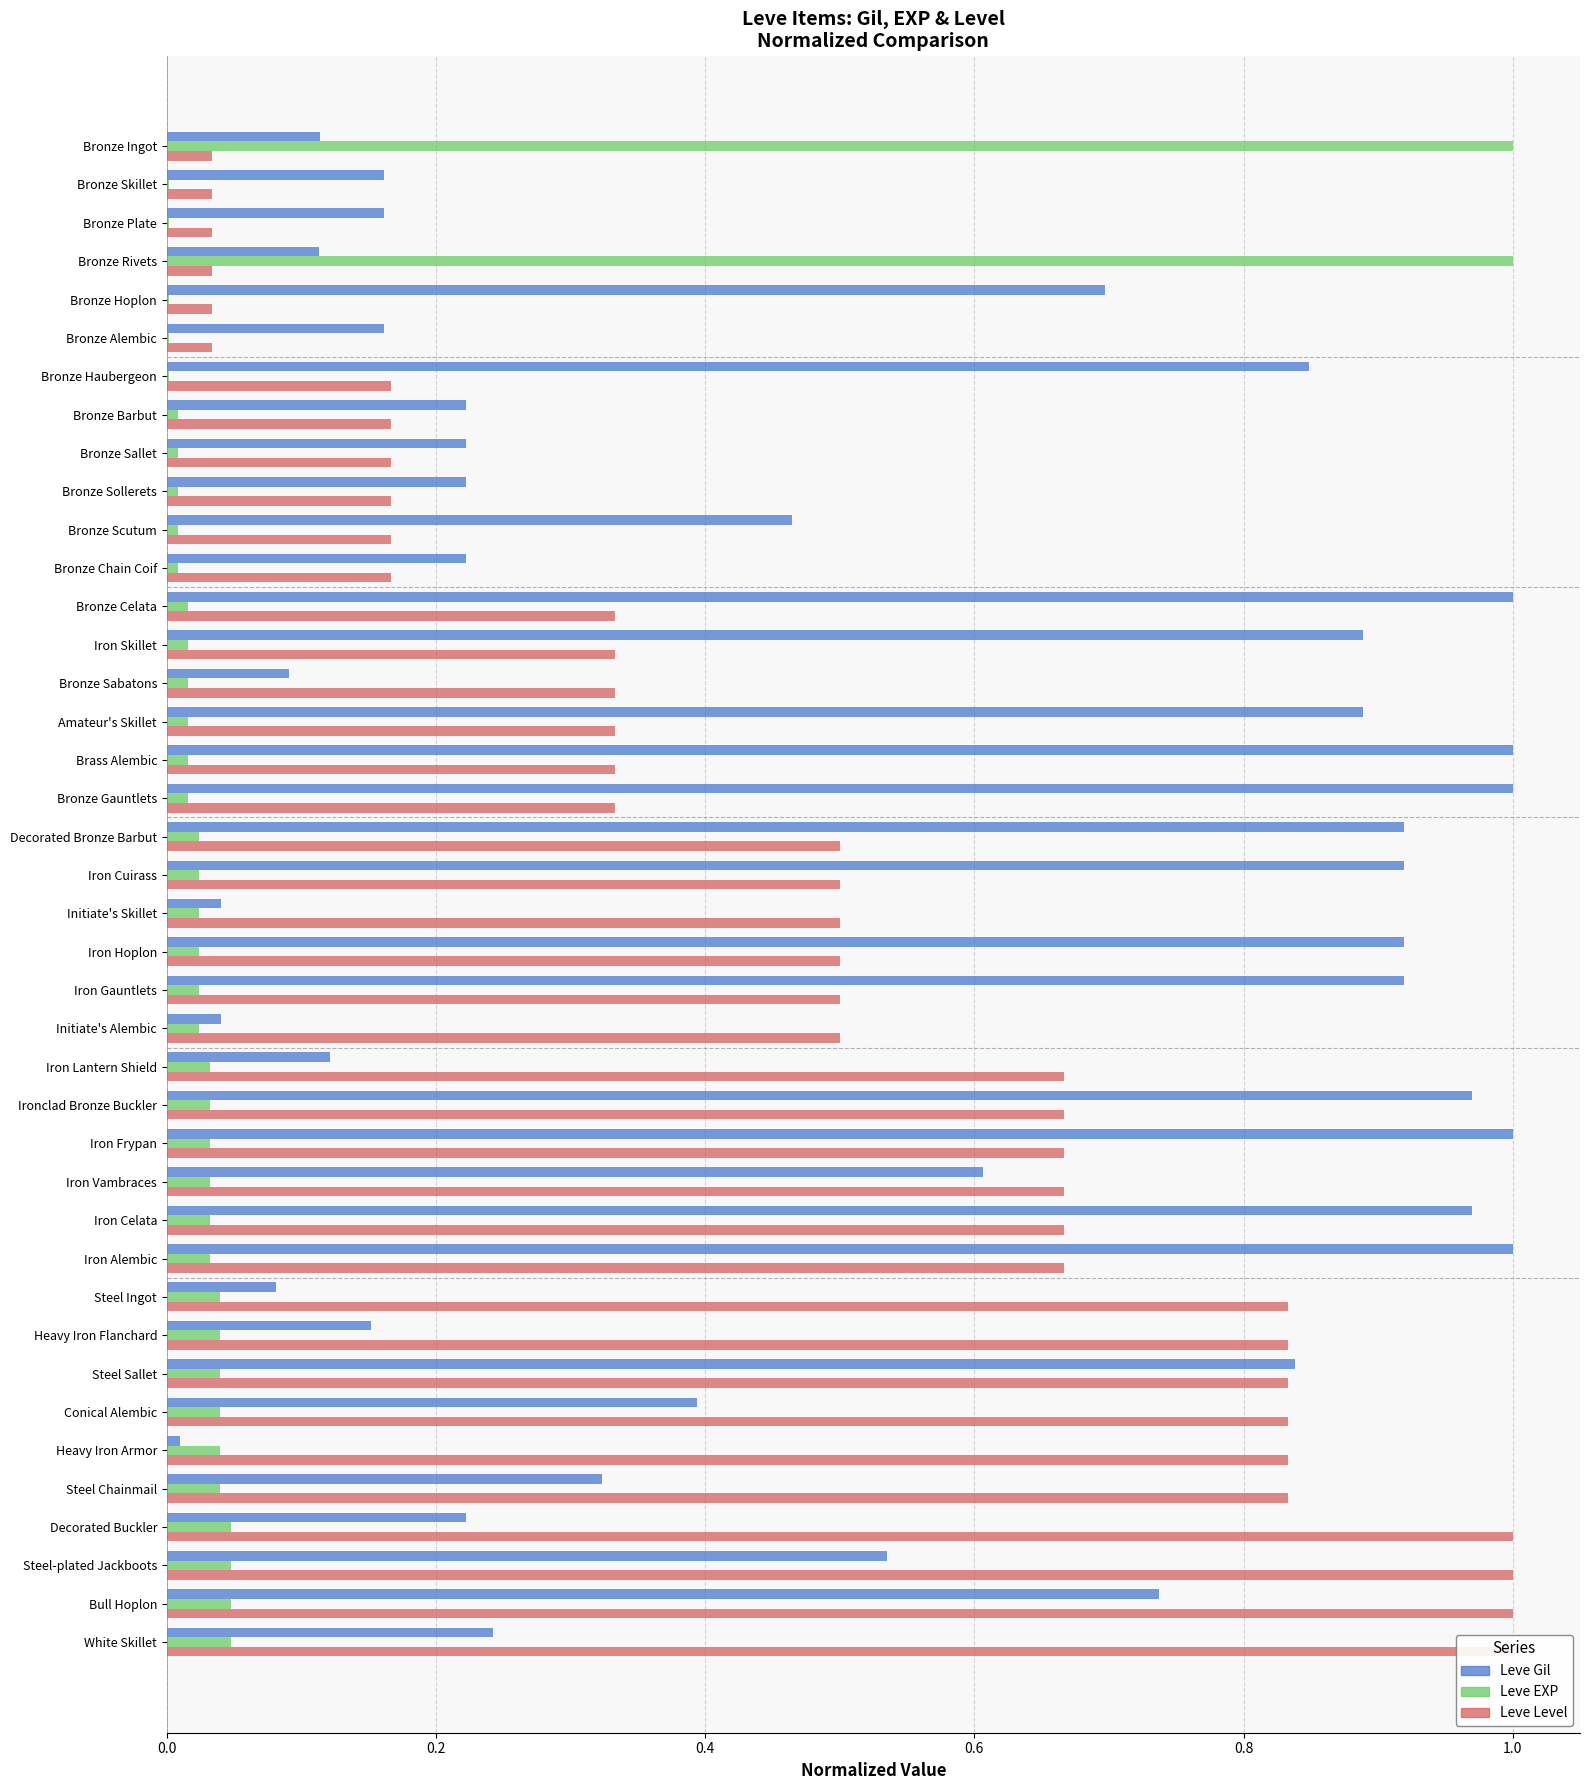

List the series in order of their peak value, lowest first.

Leve Gil, Leve EXP, Leve Level